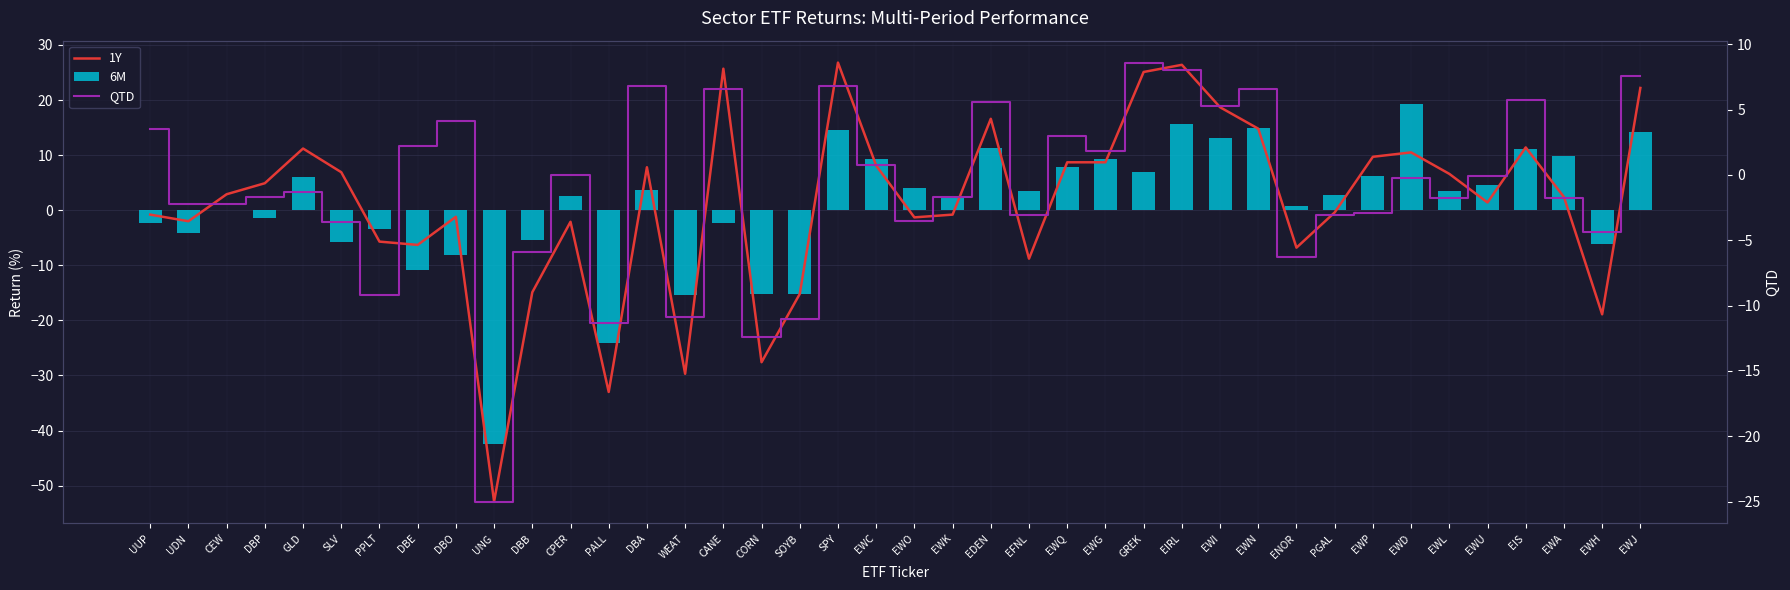

Count the number of data series in this chart.

3